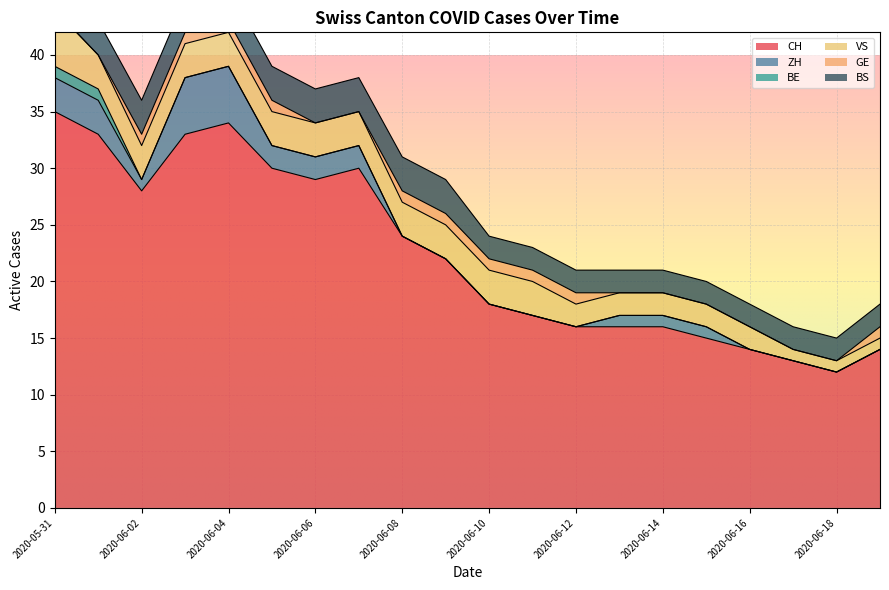

Does the chart display data point markers on the line(s)?

No